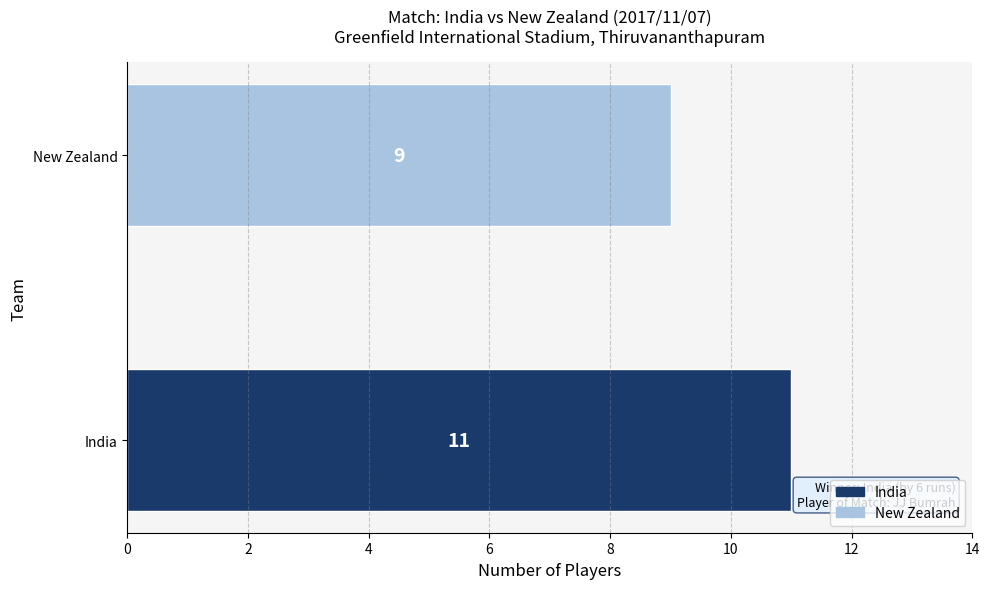

Which has a higher value, New Zealand or India?

India